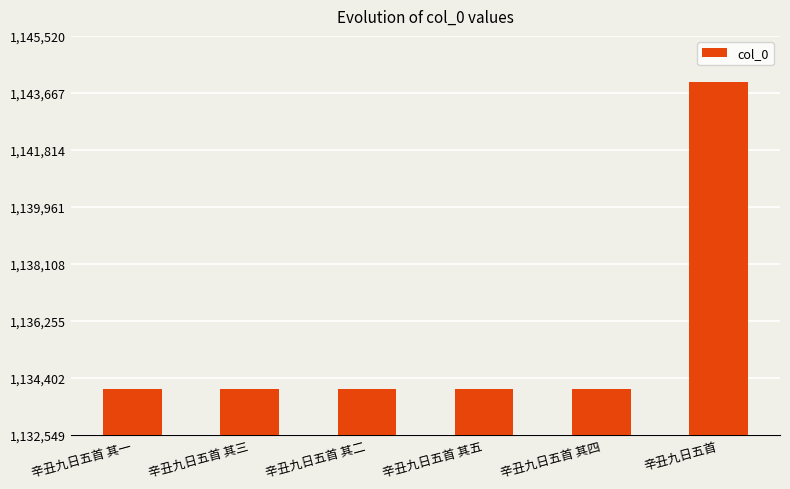

What position from the left is 辛丑九日五首 其三?

2